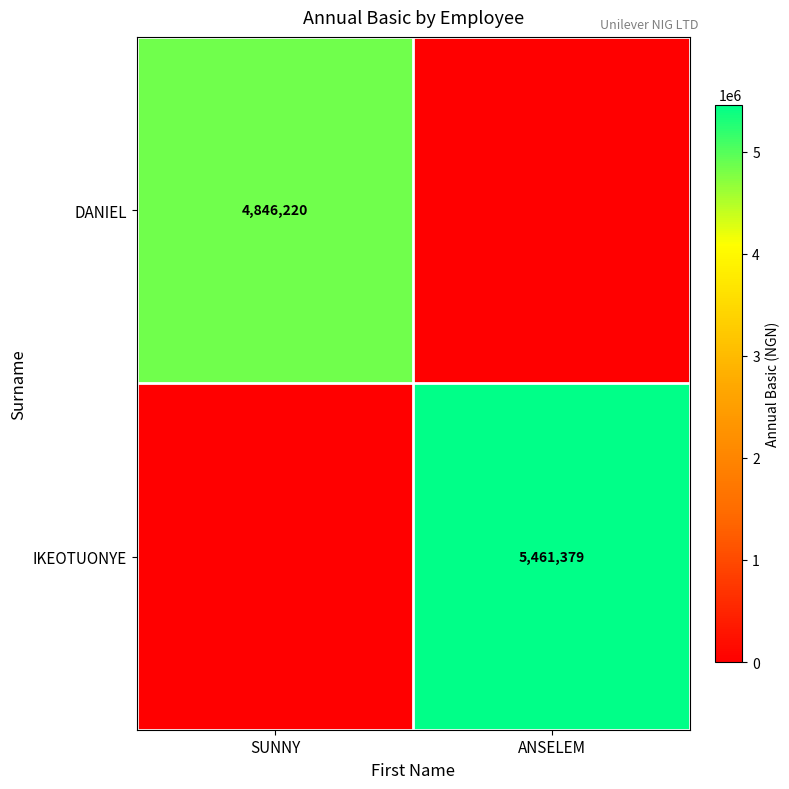

Is it true that DANIEL equals 6645189 at SUNNY?

False